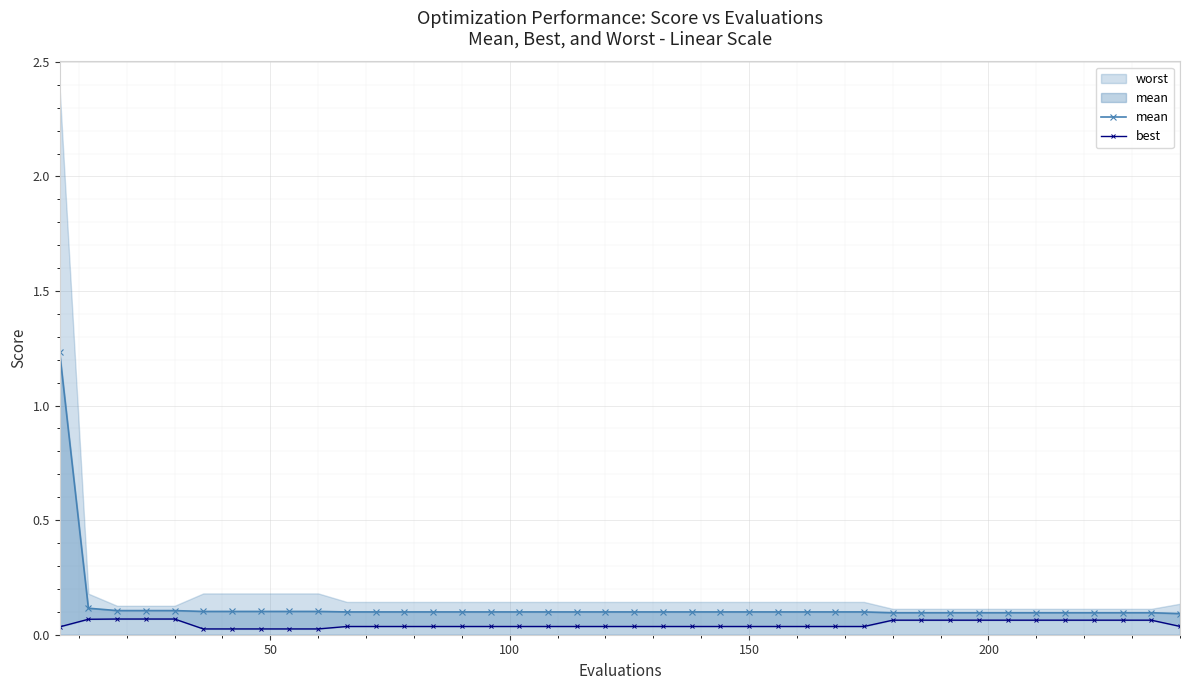

What is the value of the mean point at the 11th from the left?

0.1